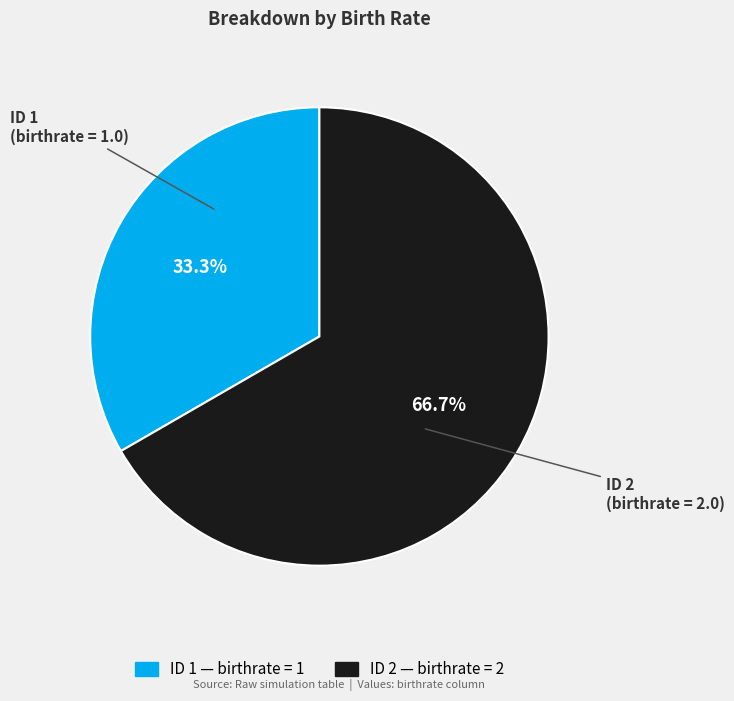

What portion of the pie excludes ID 2?

33.3%